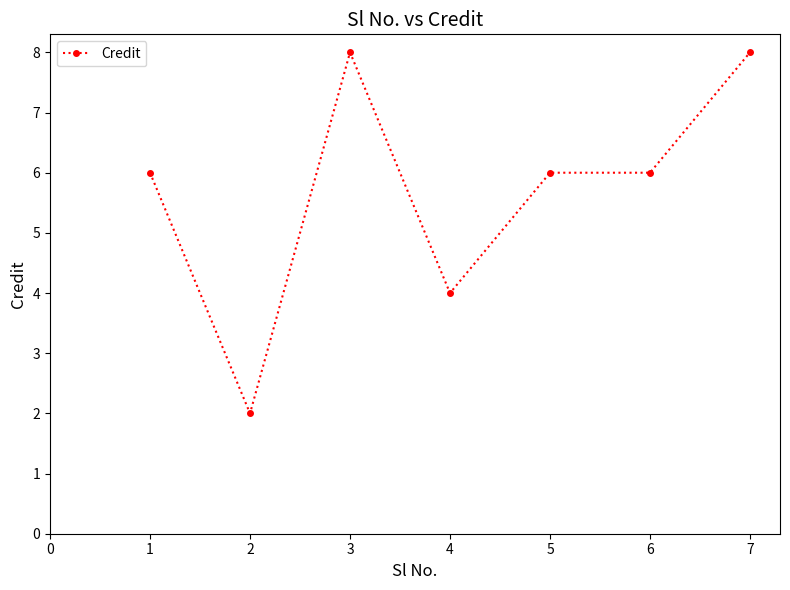

At which category does the data reach its first local valley?

2